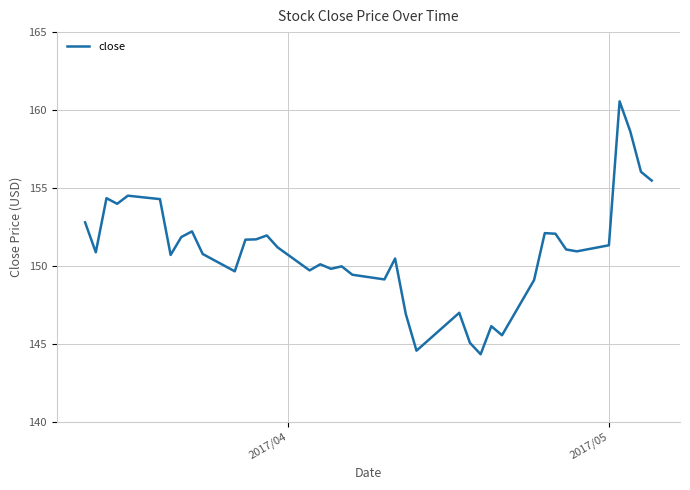

What is the difference between the maximum and minimum values?

16.2